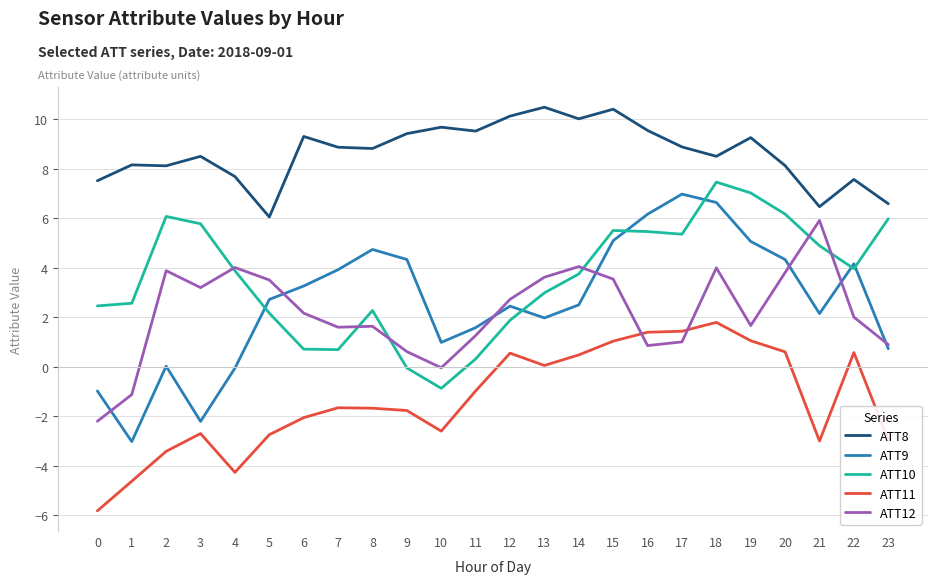

What is the average value of the ATT11 series?

-1.3